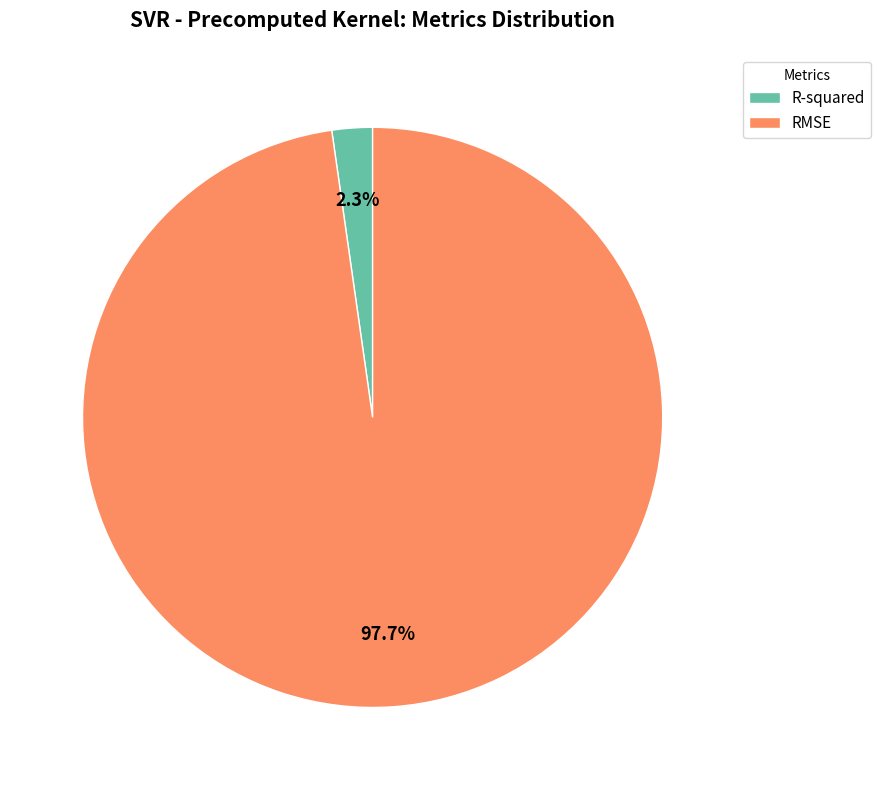

Is it true that R-squared is 2% of the pie?

True